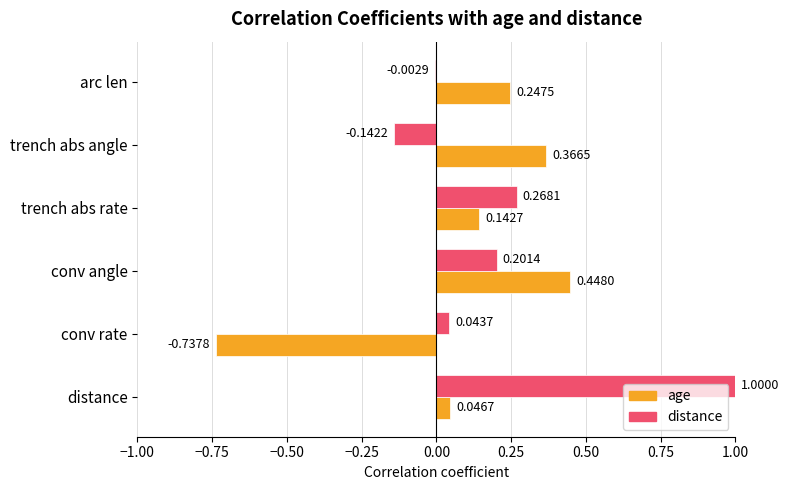

Which series has the largest total across all categories?

distance